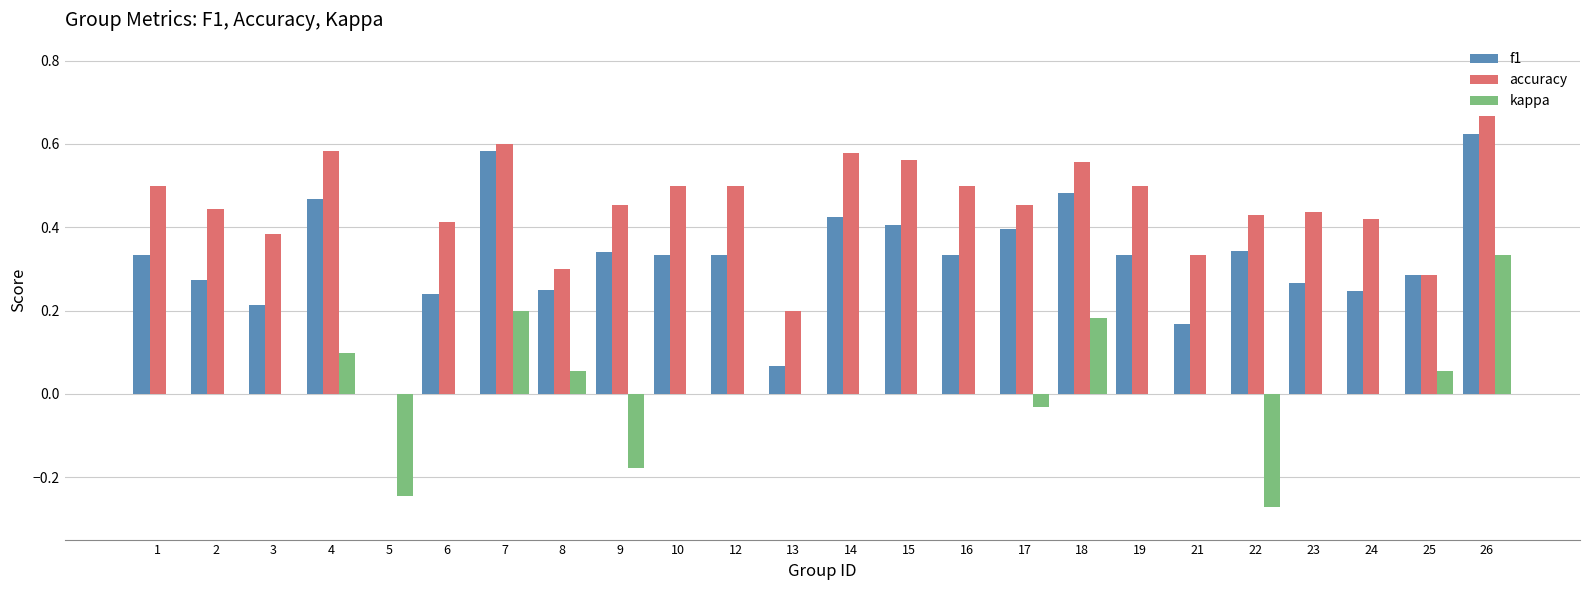

Is the value of accuracy at 10 greater than the value of f1 at 9?

Yes